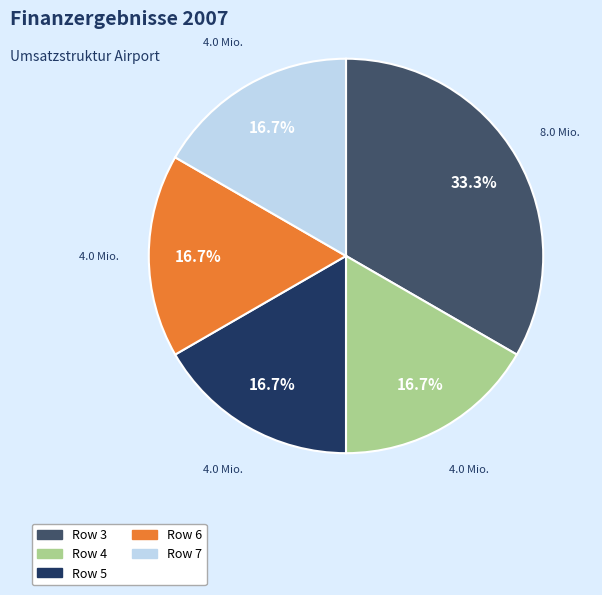

Is there any slice that represents more than half of the pie?

No